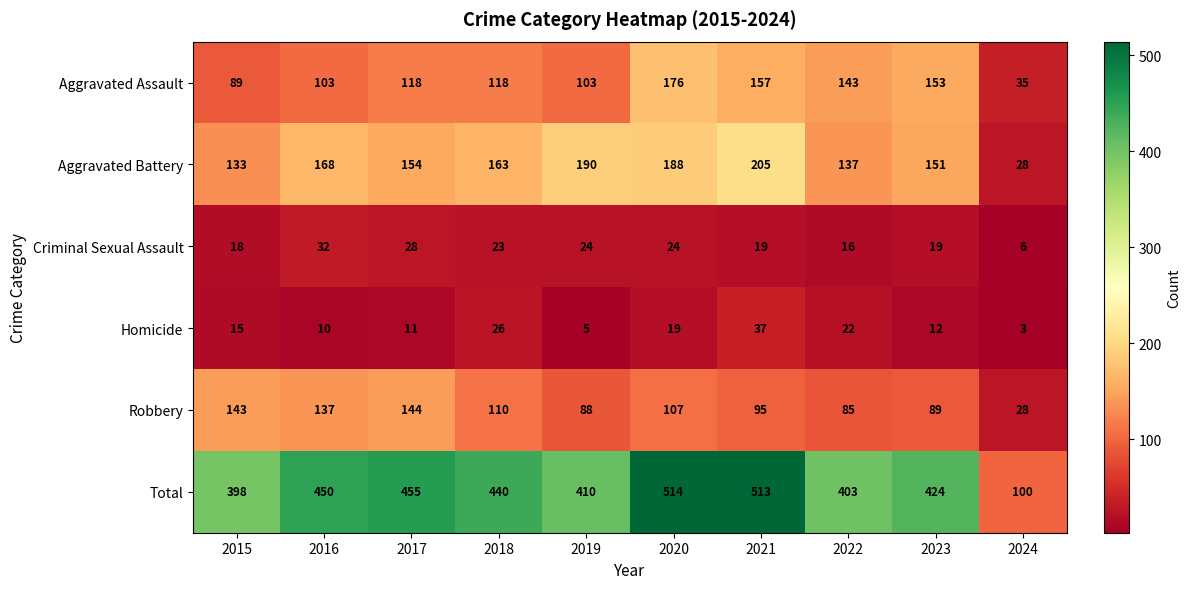

What is the difference between the maximum and minimum values in the Aggravated Battery series?

177